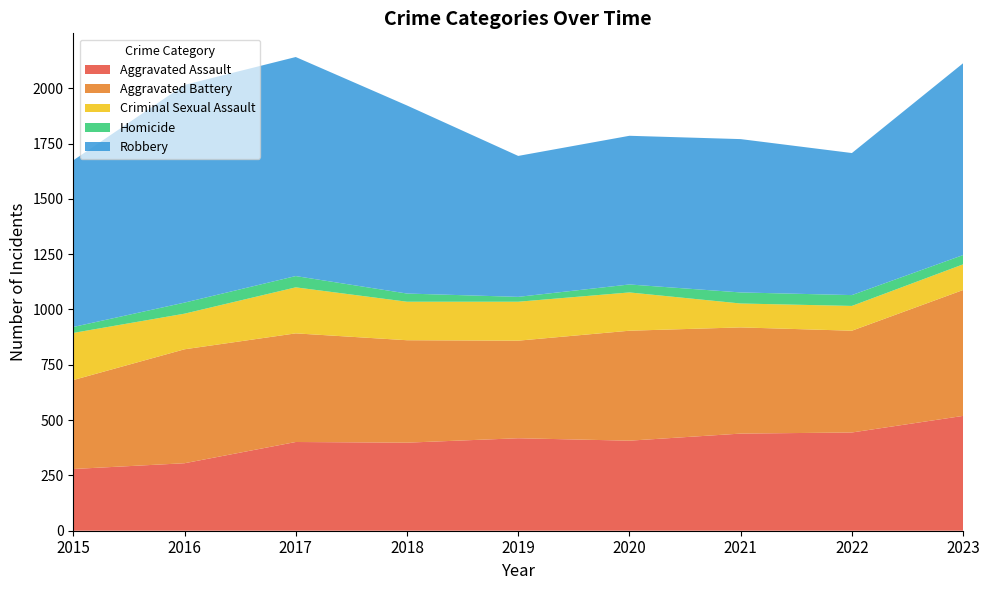

Reading right to left, what are all the values shown in this chart?

Aggravated Assault: 519	444	439	407	418	398	401	305	279
Aggravated Battery: 569	460	480	497	441	463	491	515	402
Criminal Sexual Assault: 116	112	108	173	176	174	208	161	213
Homicide: 42	49	50	36	22	37	51	50	27
Robbery: 867	642	693	672	637	850	990	984	753